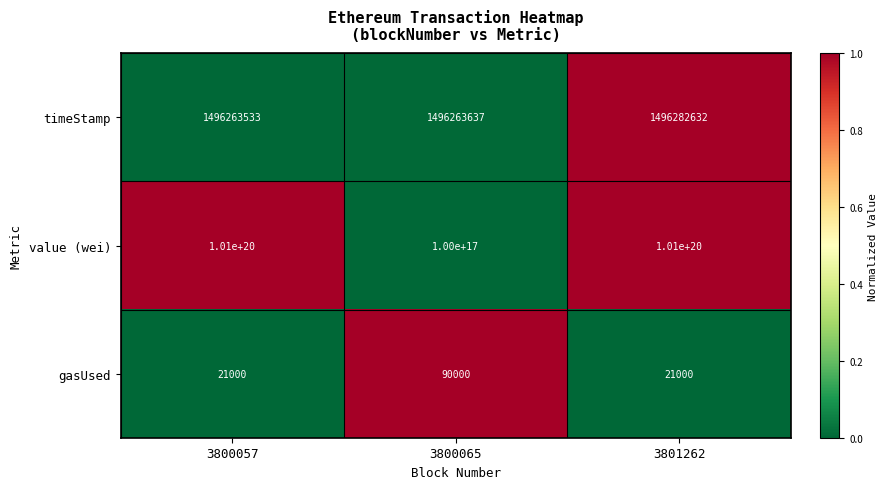

Rank the series at 3800057 from lowest to highest value.

gasUsed, timeStamp, value (wei)